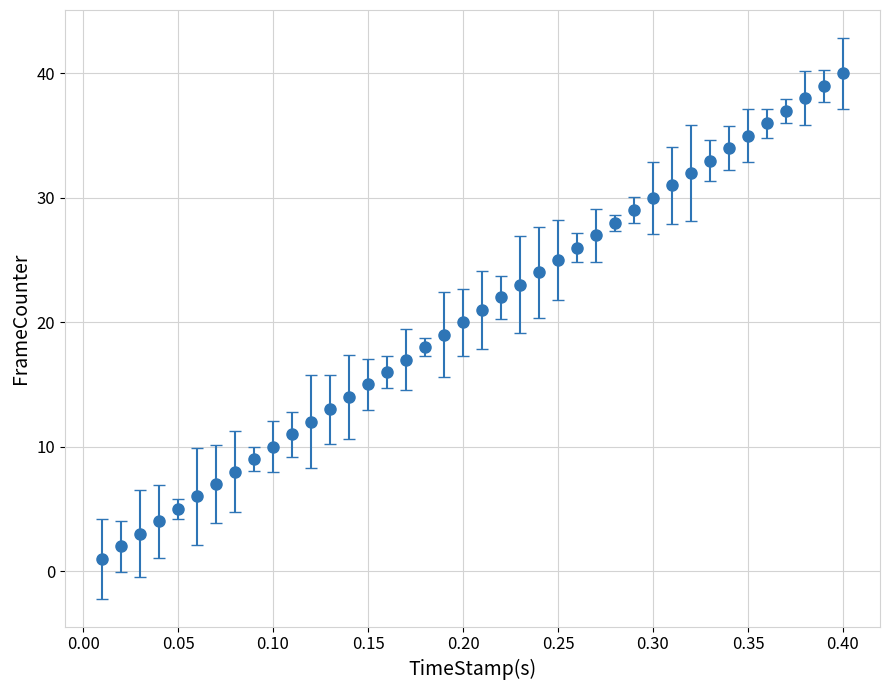

What is the maximum value shown in the chart?

40